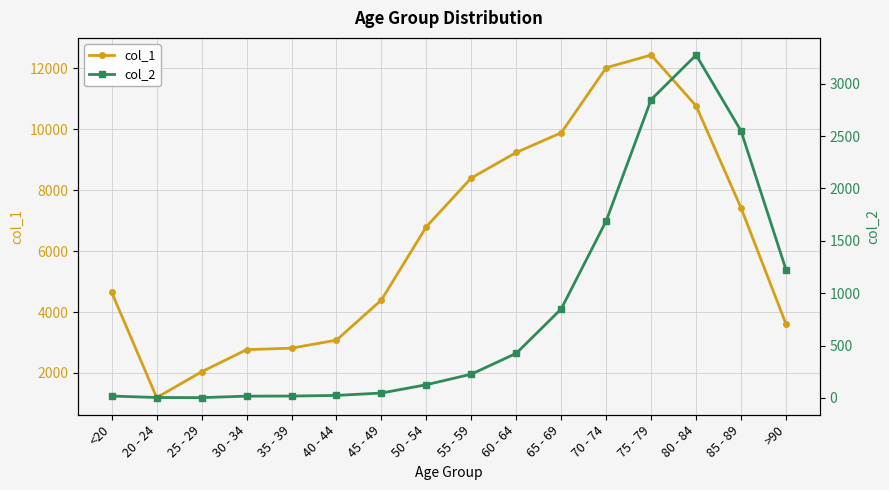

The col_2 series shows 15 at 40 - 44. True or false?

False